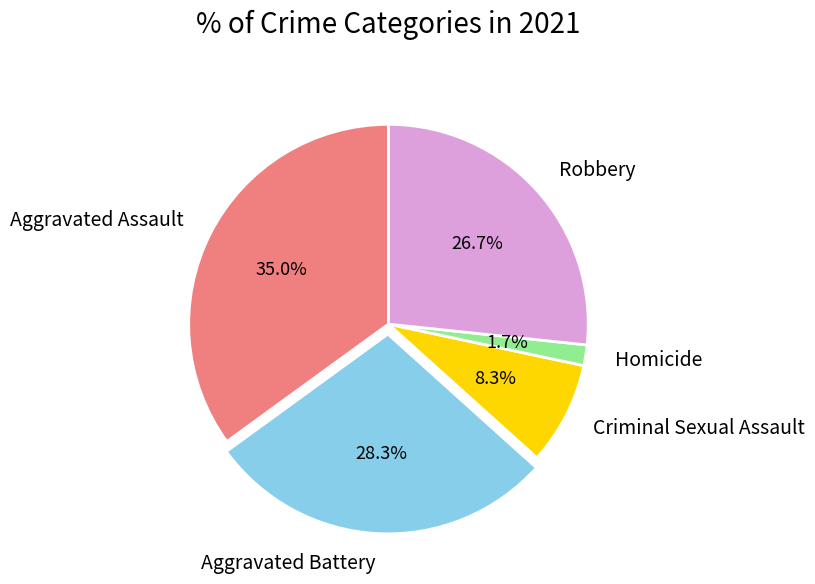

Rank the categories by value from lowest to highest.

Homicide, Criminal Sexual Assault, Robbery, Aggravated Battery, Aggravated Assault